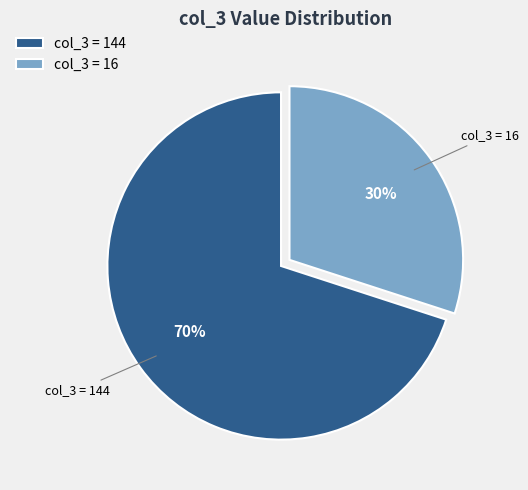

Which slice is the largest?

col_3 = 144